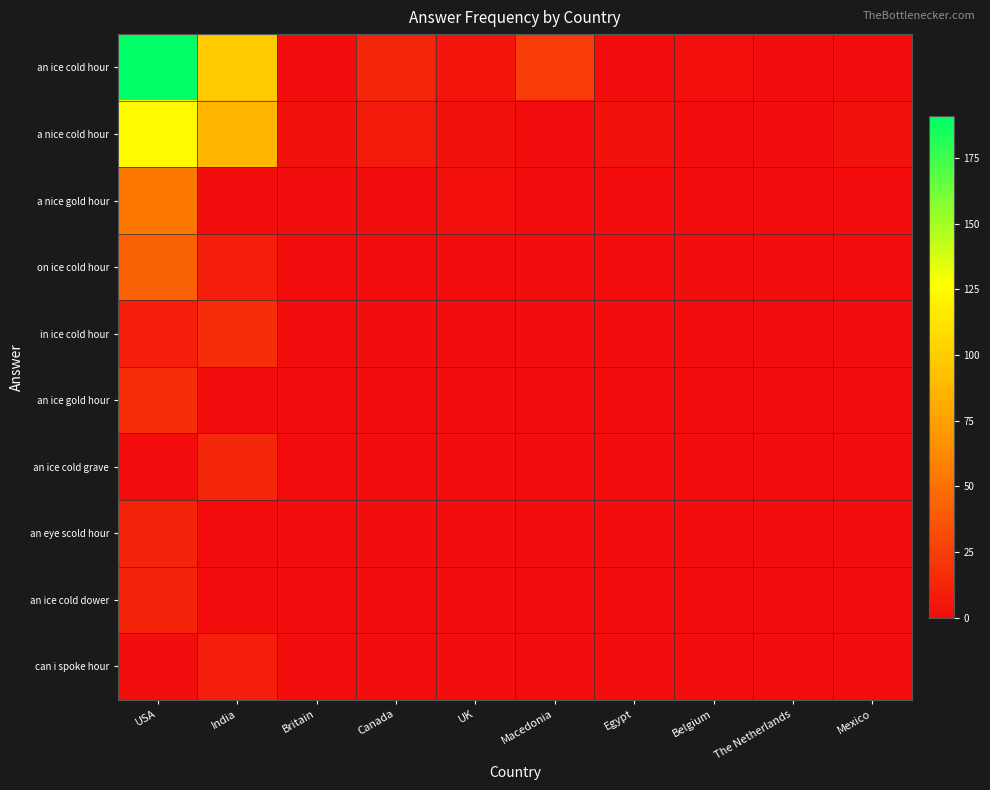

What is the difference between the highest and lowest values at The Netherlands?

1